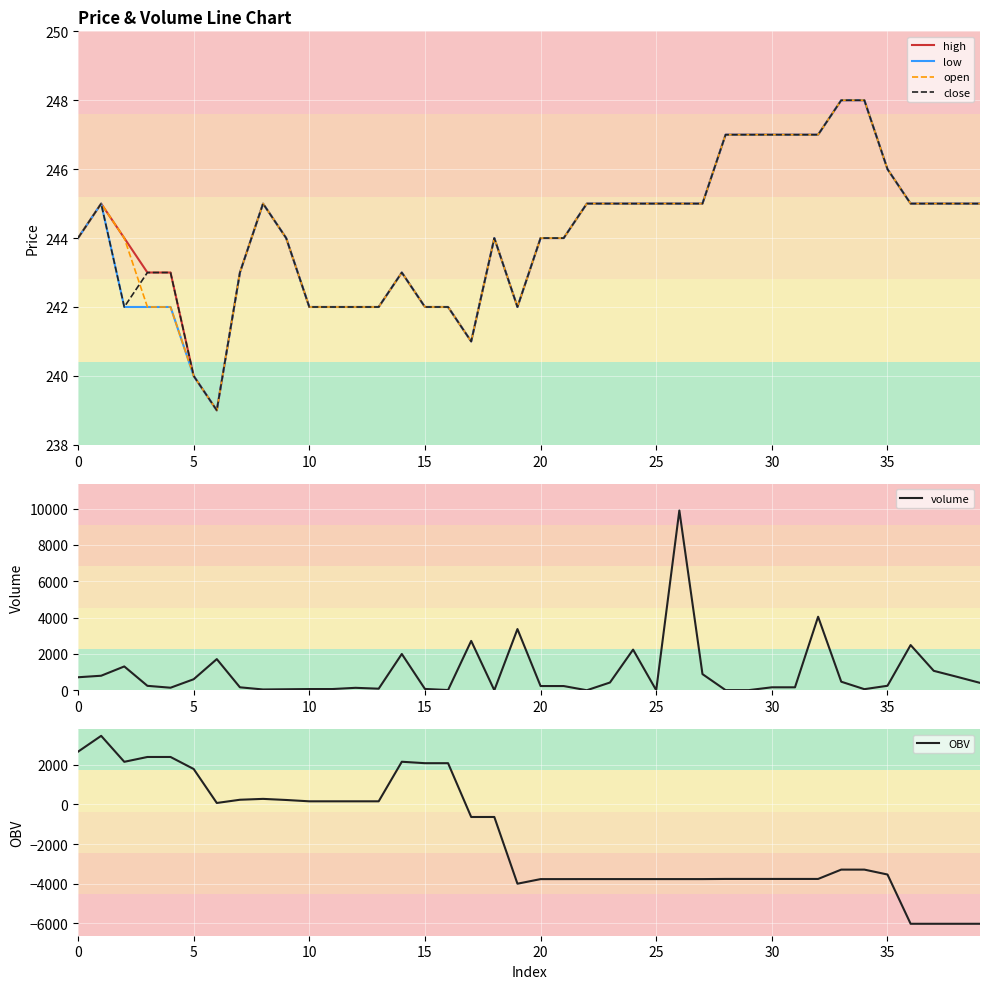

The value of low at 30 is 247. True or false?

True